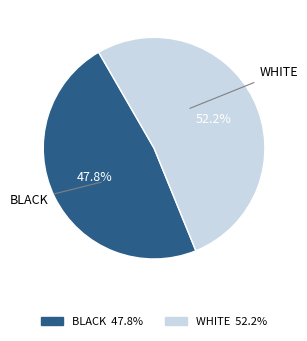

Count the number of slices in the pie.

2